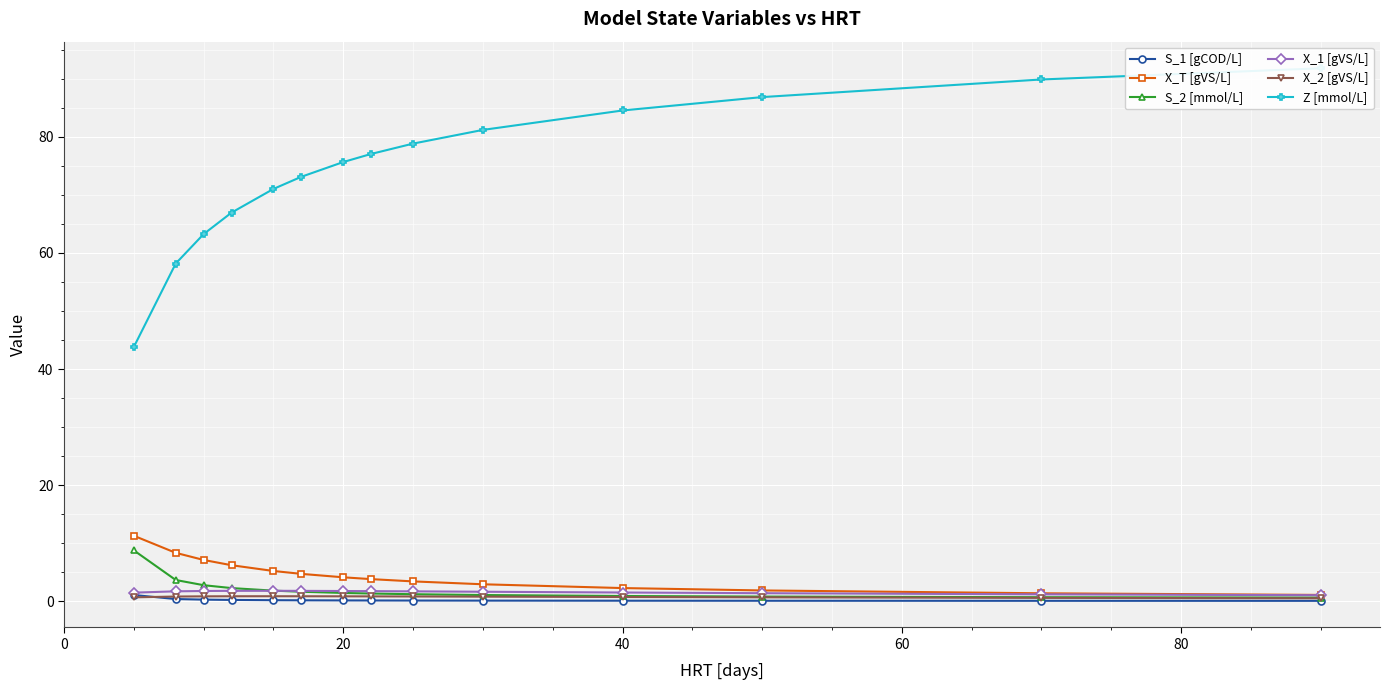

The X_T [gVS/L] series shows 4.1 at 20. True or false?

True